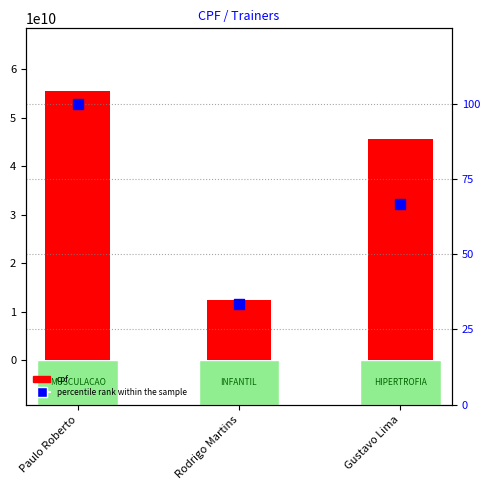

What is the total value across all series at Paulo Roberto?

55536974222.0